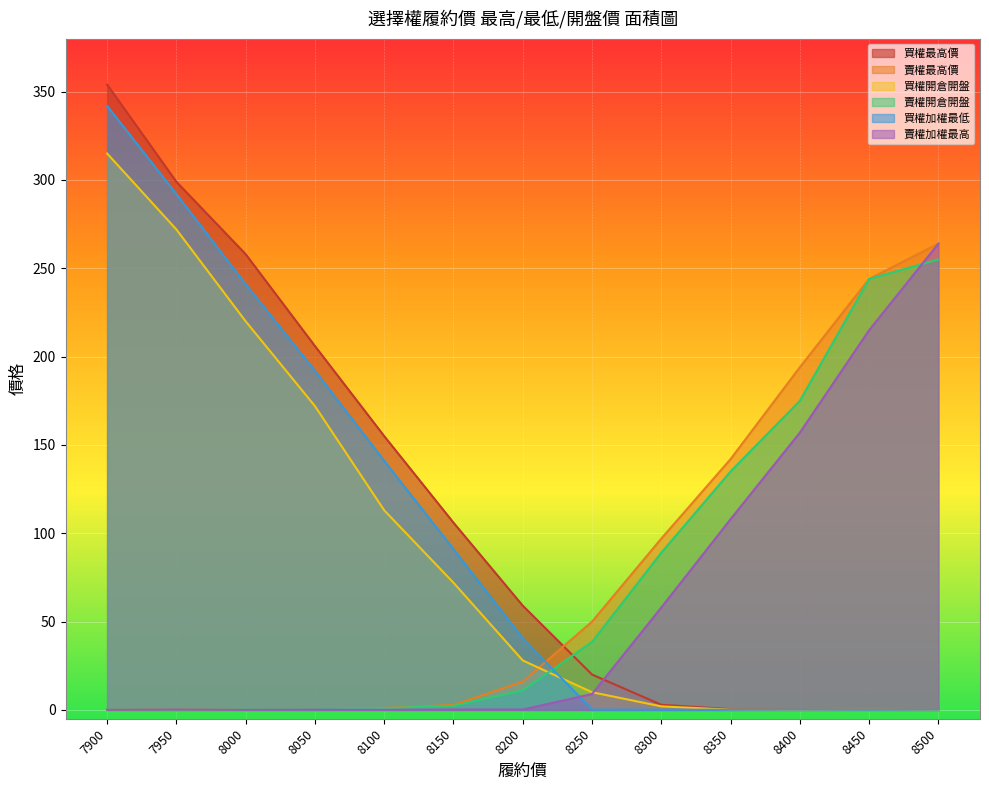

How many values in the 買權最高價 series are below 59?

6